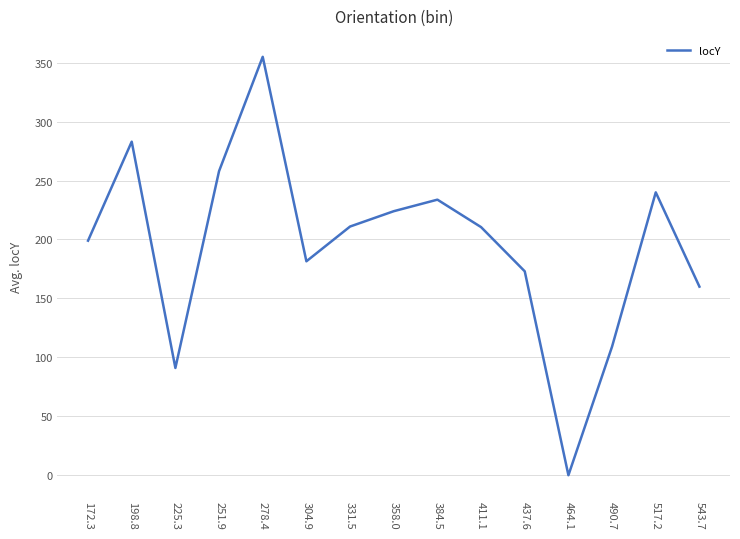

How many values are above zero?

14